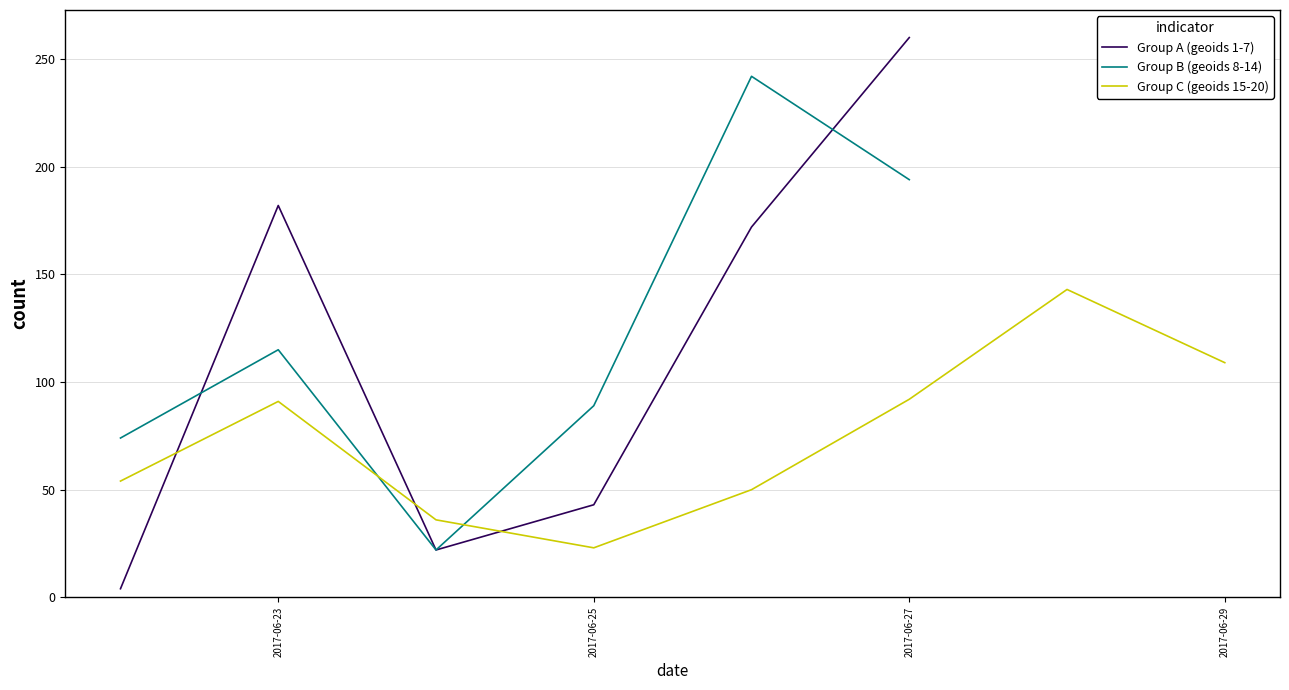

What is the minimum value shown in the chart?

4